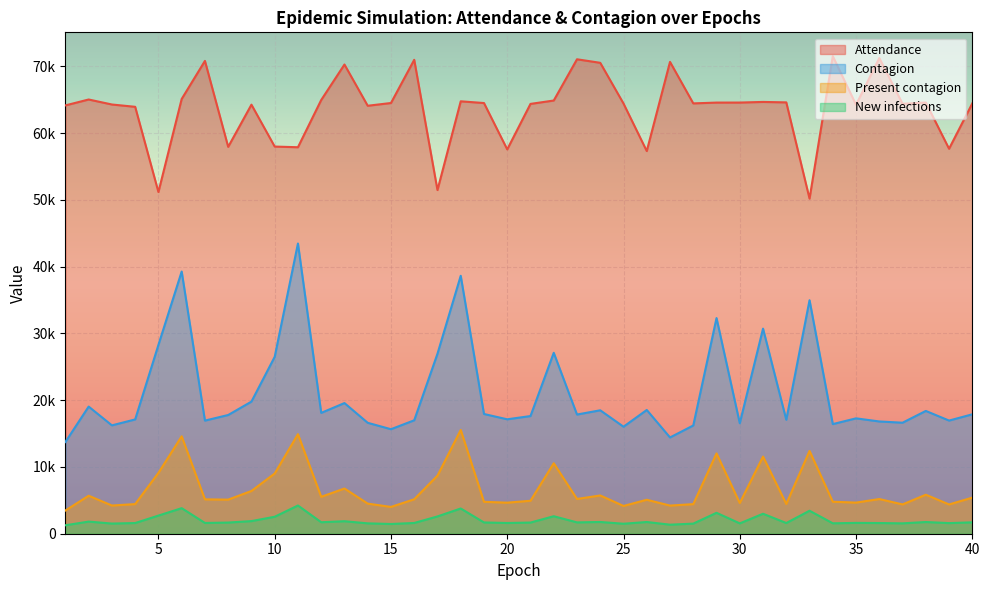

True or false: New infections and Contagion cross at least once.

False